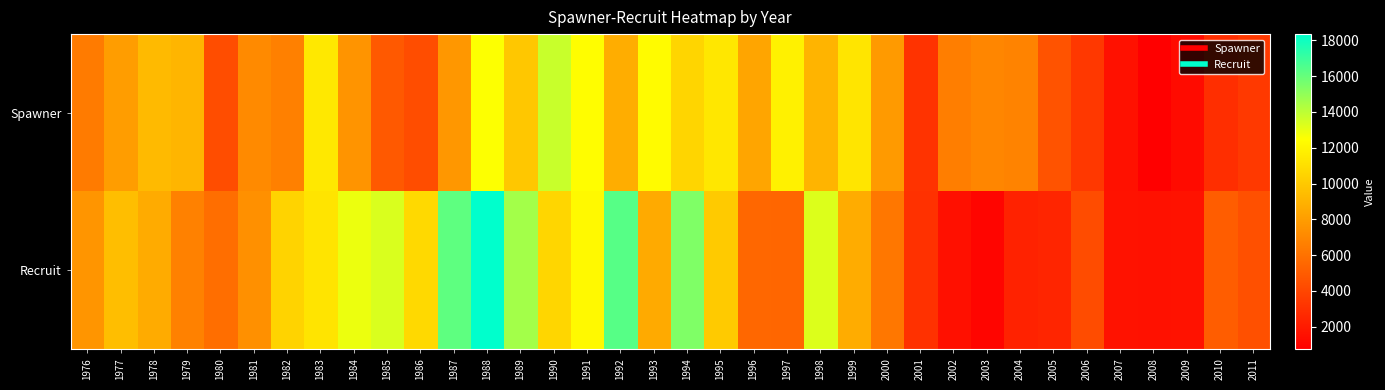

What is the minimum value shown in the chart?

752.0